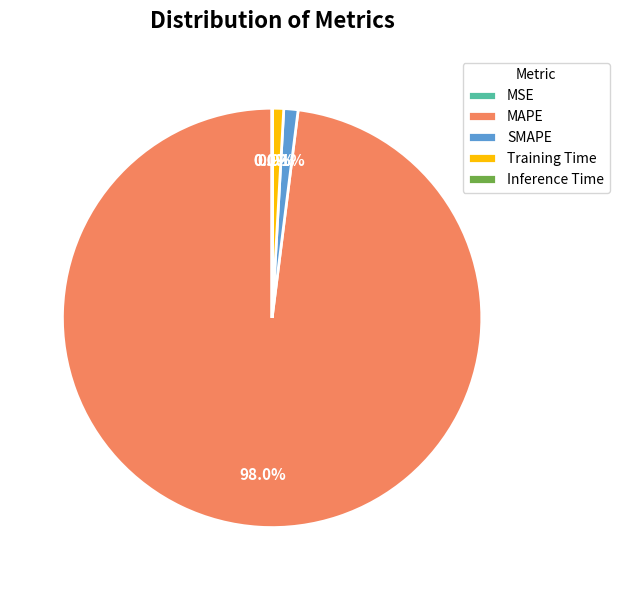

To the nearest percent, what percentage of the pie is Training Time?

1%